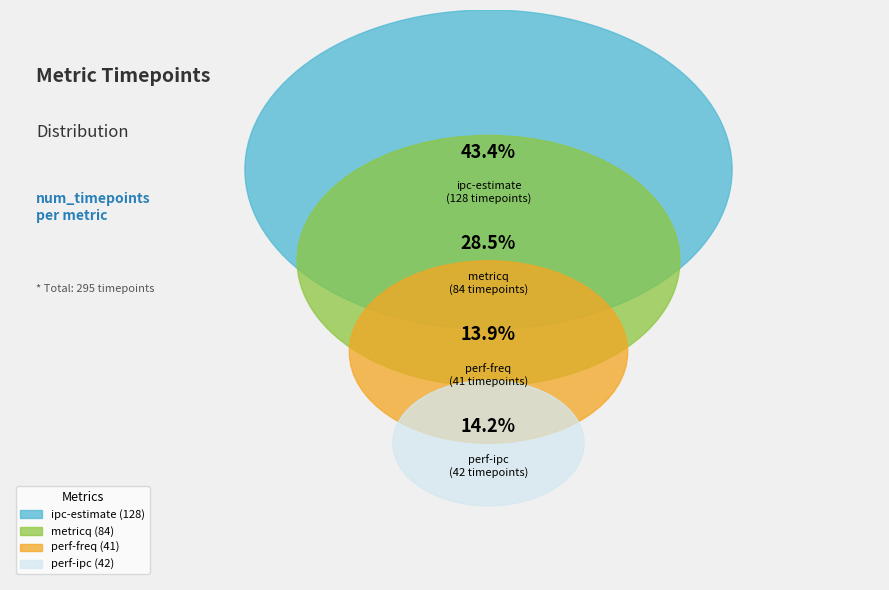

Does perf-freq represent more than half of the total?

No